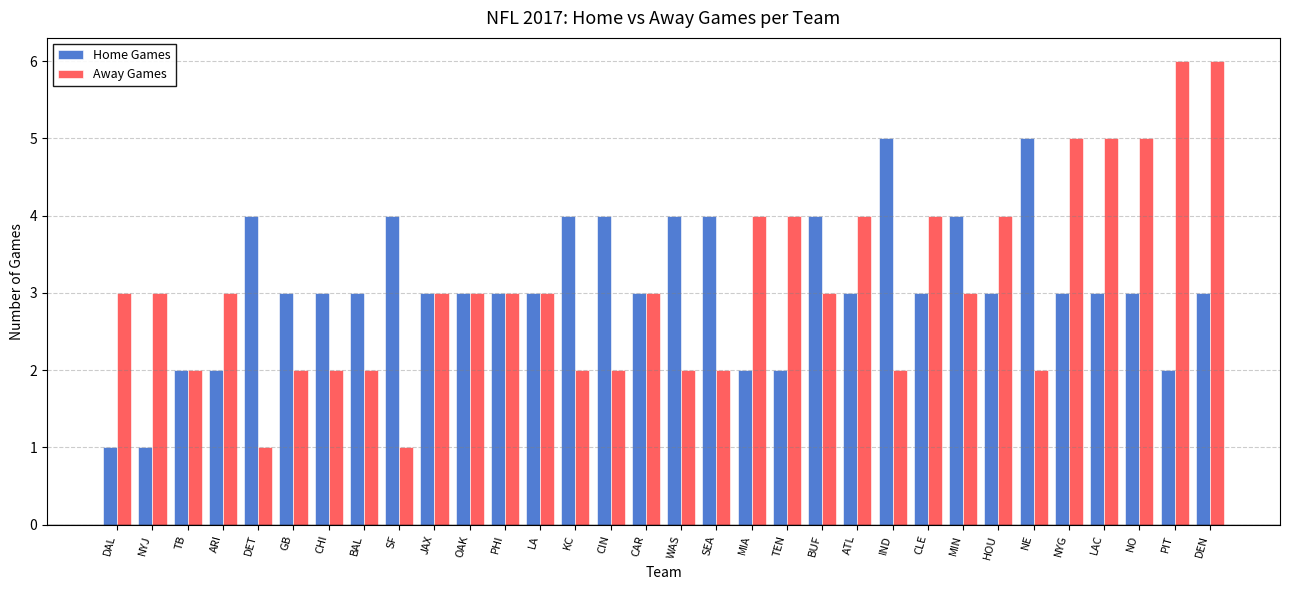

What position from the left is LA?

13